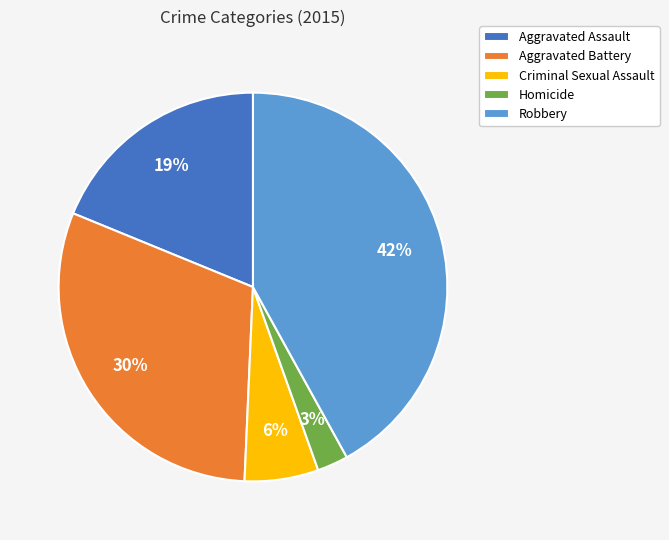

Do Criminal Sexual Assault and Aggravated Assault together represent more than half of the pie?

No